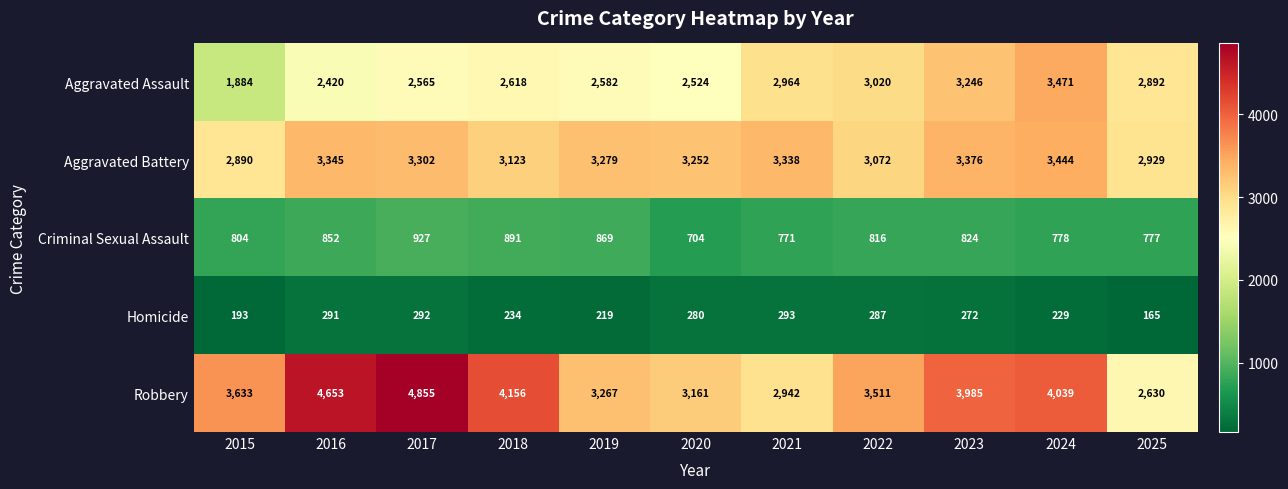

Rank the series at 2017 from lowest to highest value.

Homicide, Criminal Sexual Assault, Aggravated Assault, Aggravated Battery, Robbery